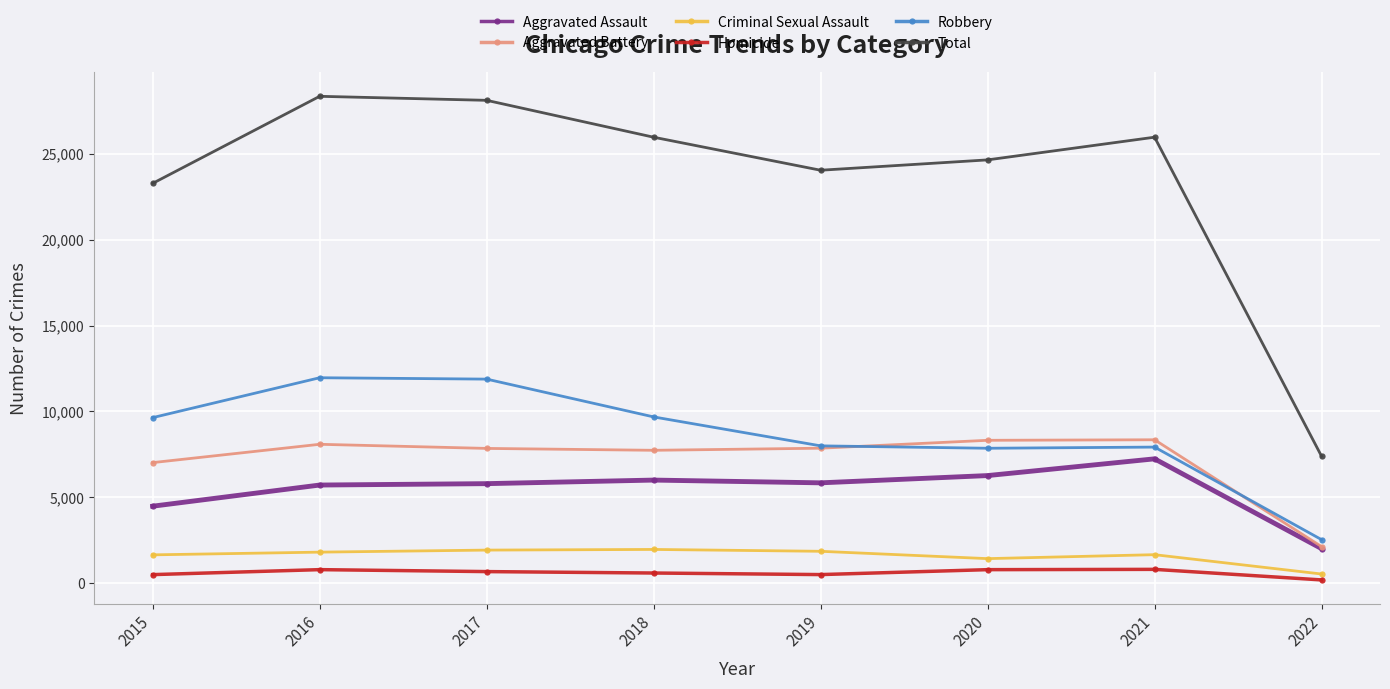

How many data points does each series have?

8